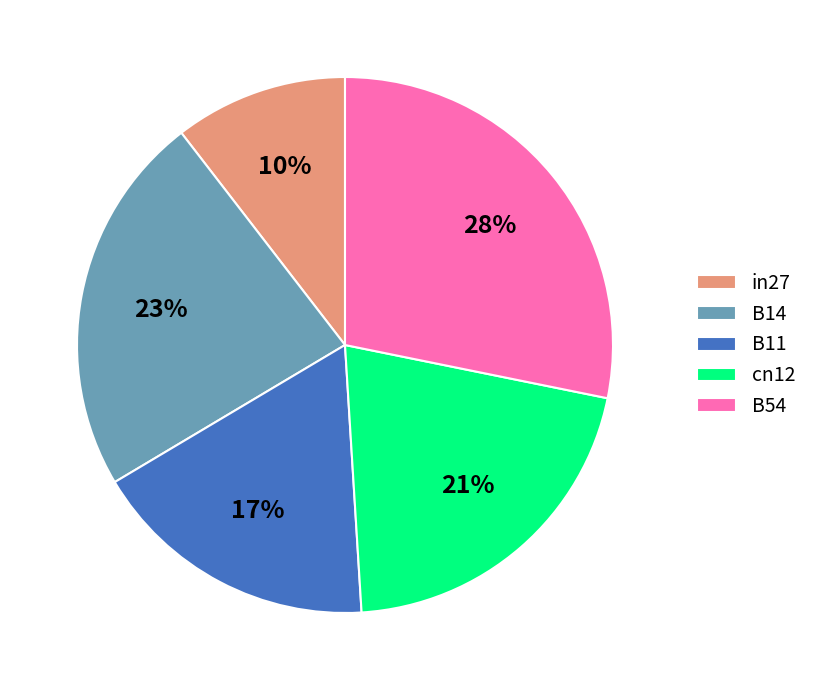

How many segments does this pie chart have?

5